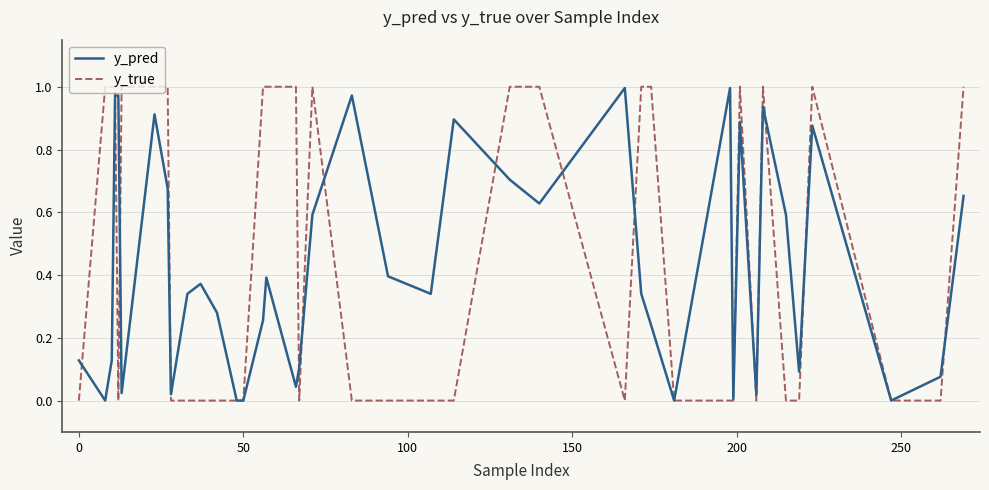

Which series has the largest range (max minus min)?

y_true